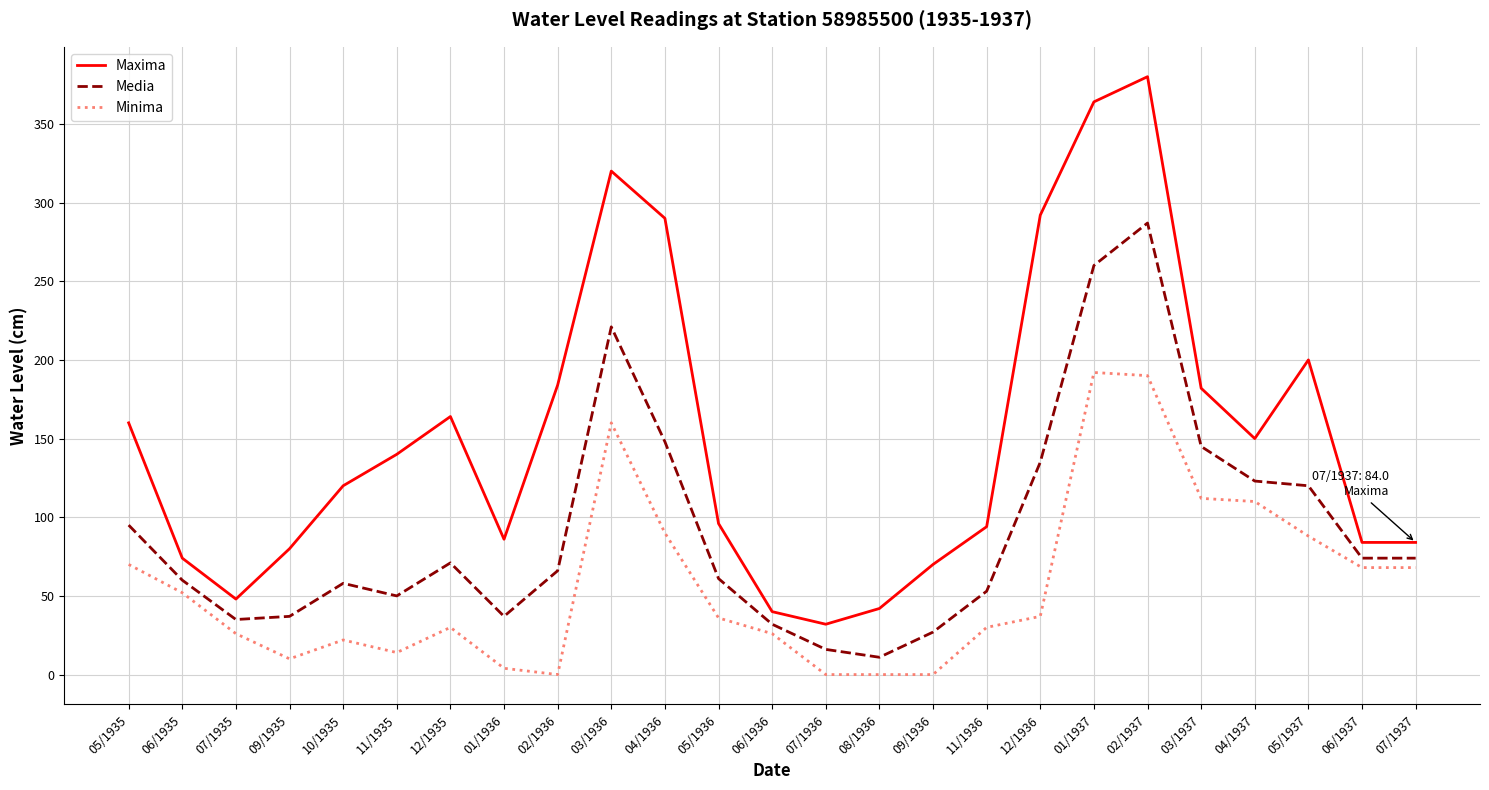

What is the difference between the maximum and minimum values in the Maxima series?

348